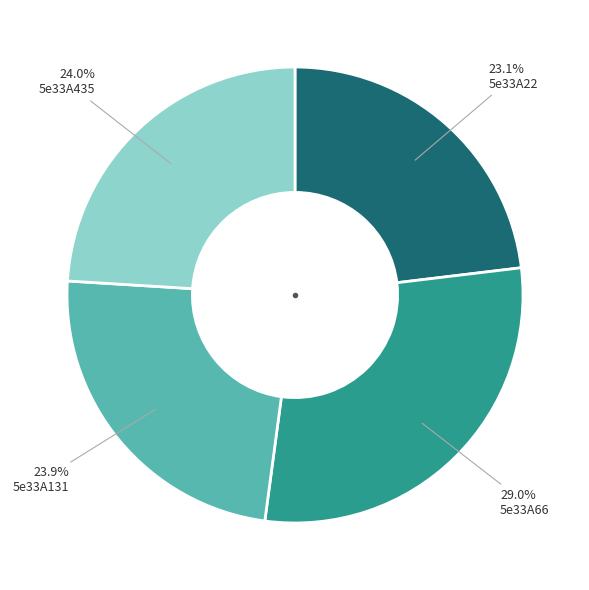

To the nearest percent, what is the average slice percentage?

25%